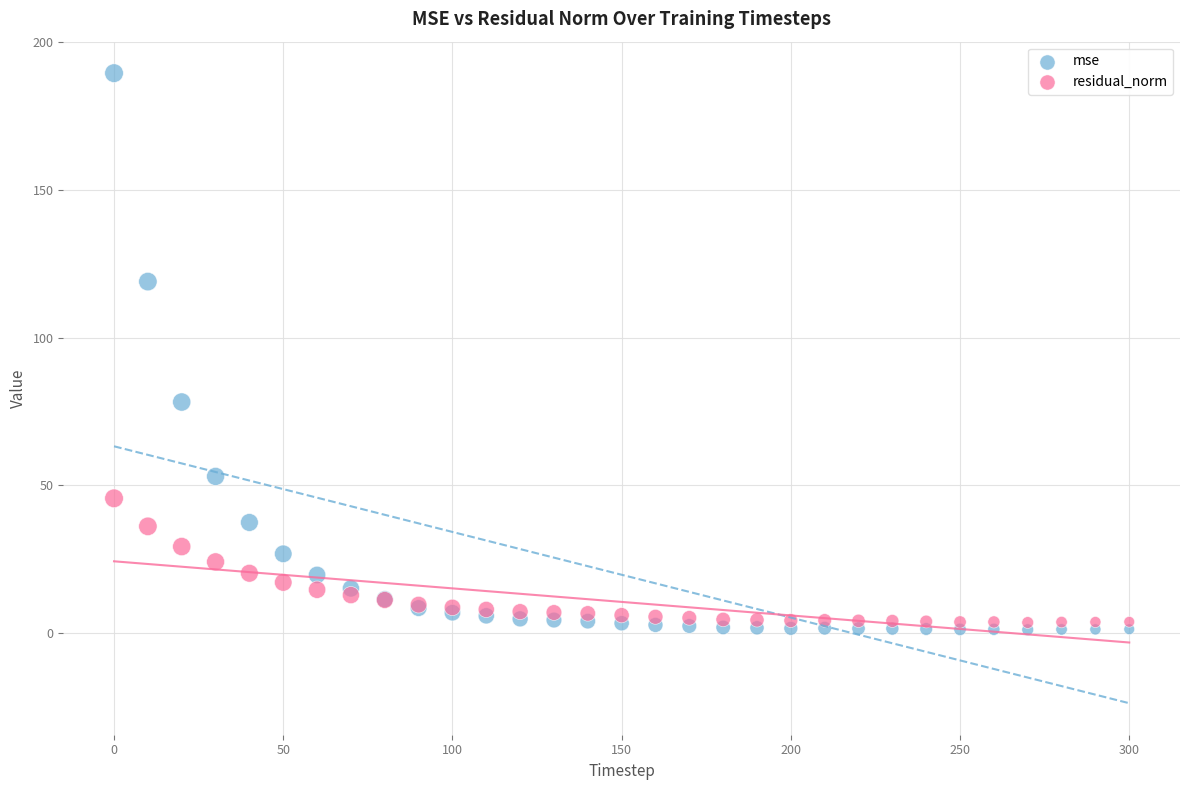

Across all series, what Y value is closest to 95?

78.2